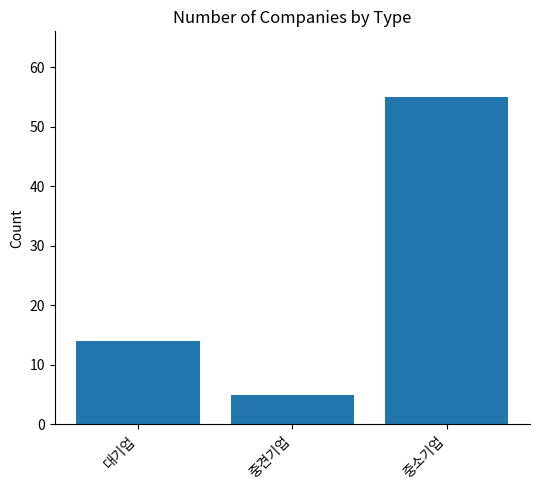

What is the value of the 3rd bar from the left?

55